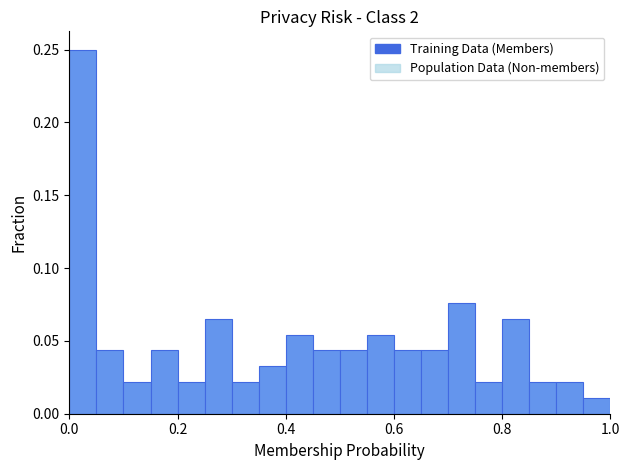

Around what value on the x-axis is the tallest bar? Give the approximate position of its centre, as read against the axis.

0.02